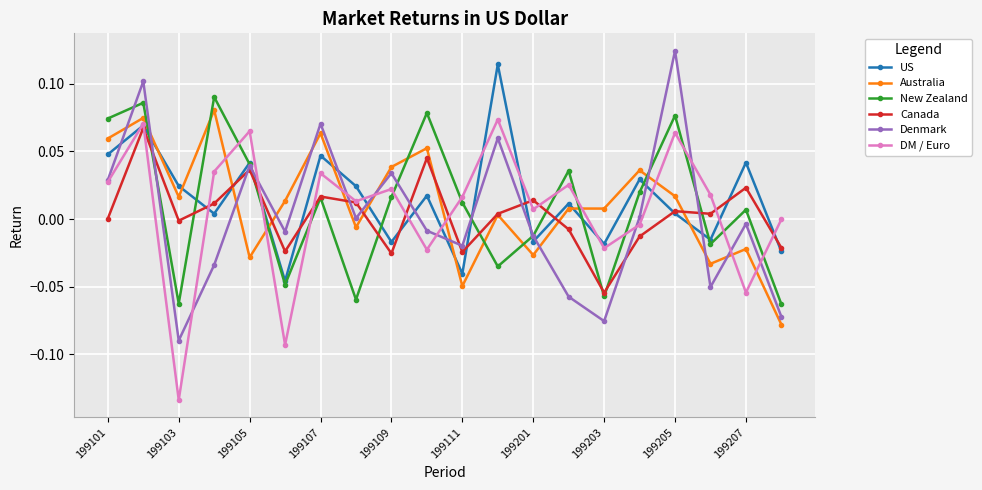

True or false: Australia has more than 2 points higher than both neighbors.

True